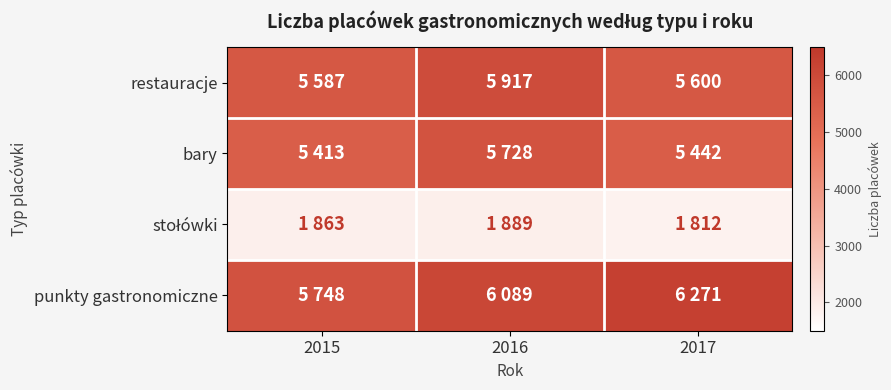

At which category does the chart reach its minimum across all series?

2017